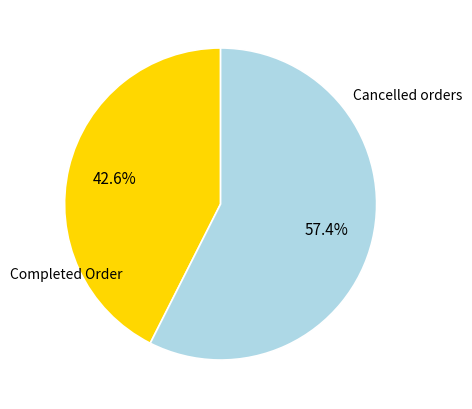

Does any single category account for the majority?

Yes